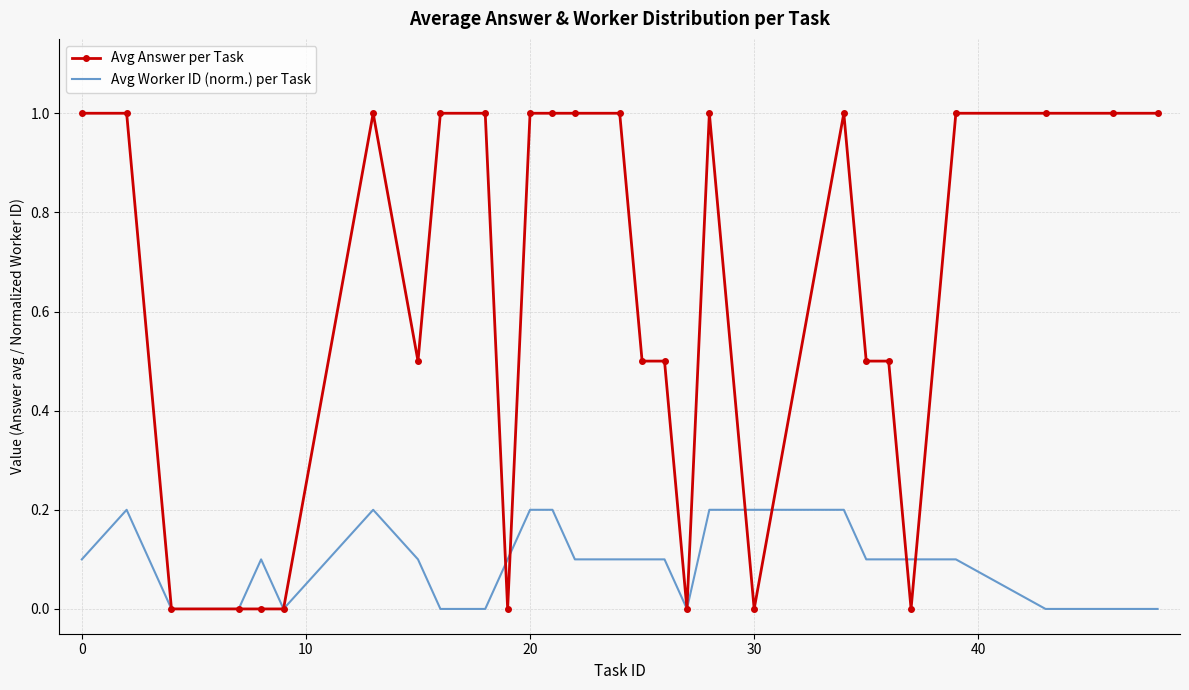

Which series has the widest spread of values?

Avg Answer per Task